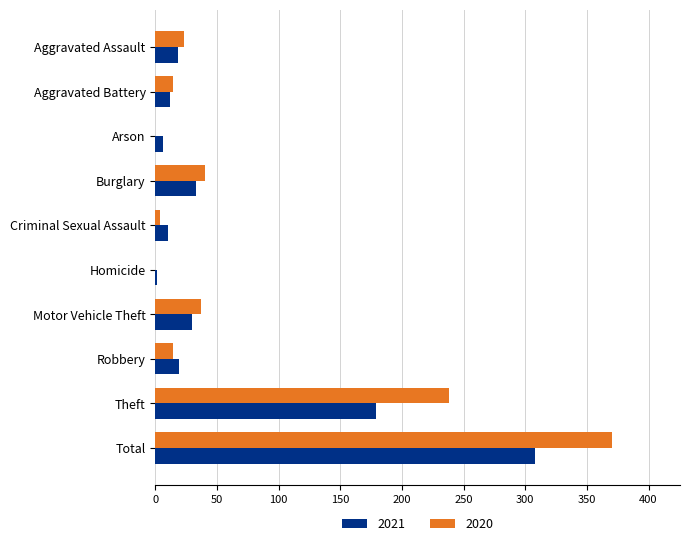

True or false: 2020 has a value of 40 at Burglary.

True